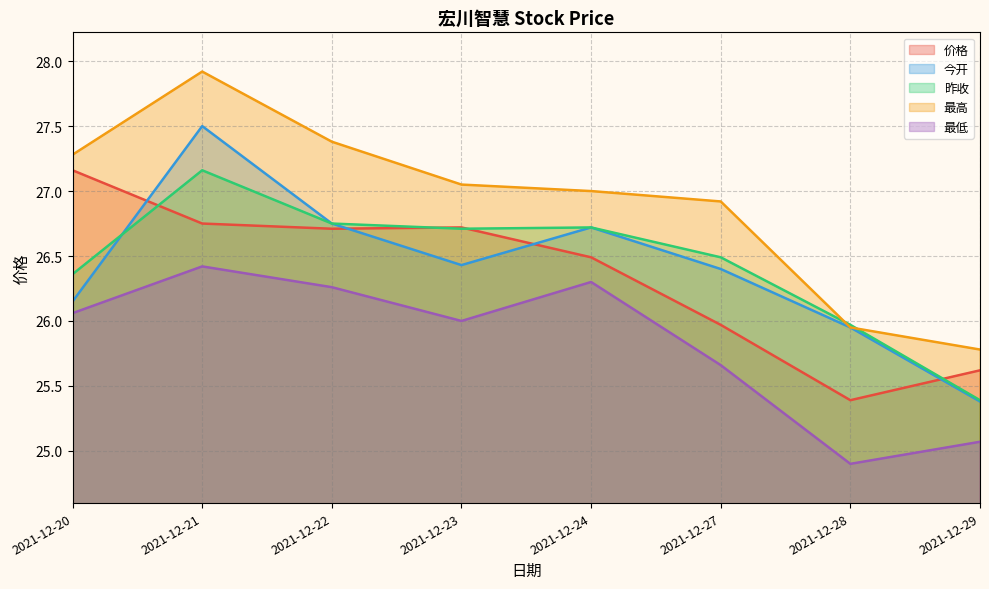

How many lines are shown in the chart?

5